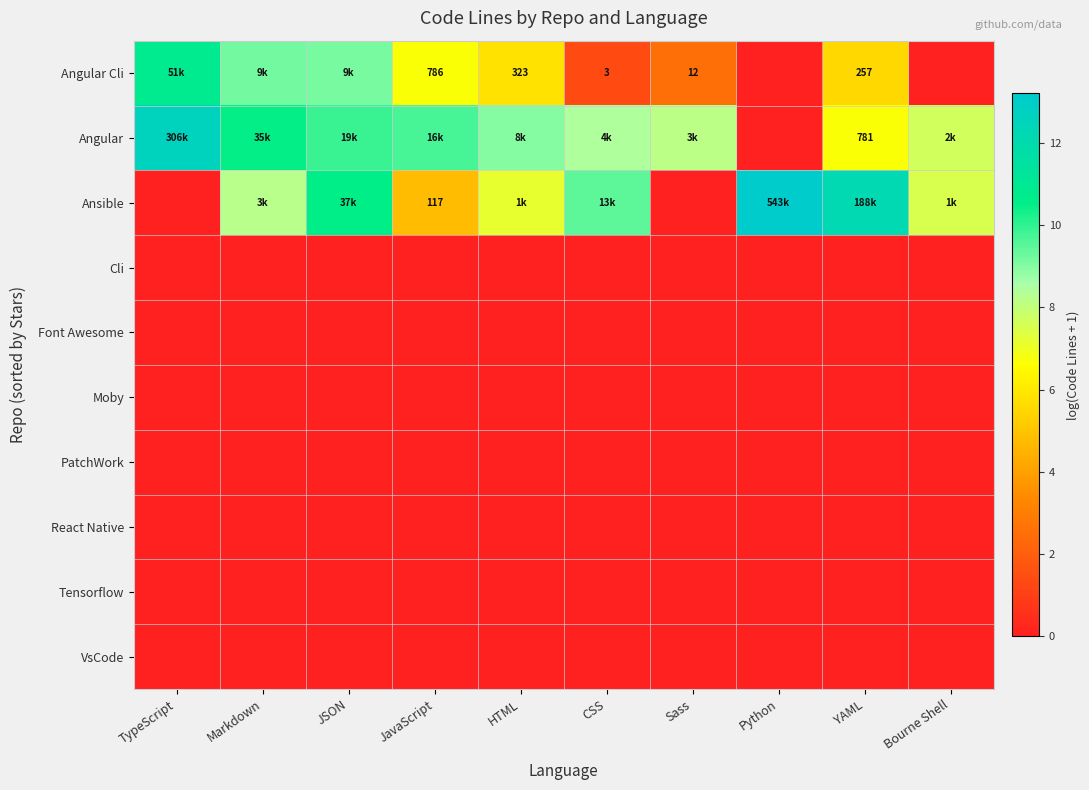

What is the spread (max minus min) of values at Python?

13.2